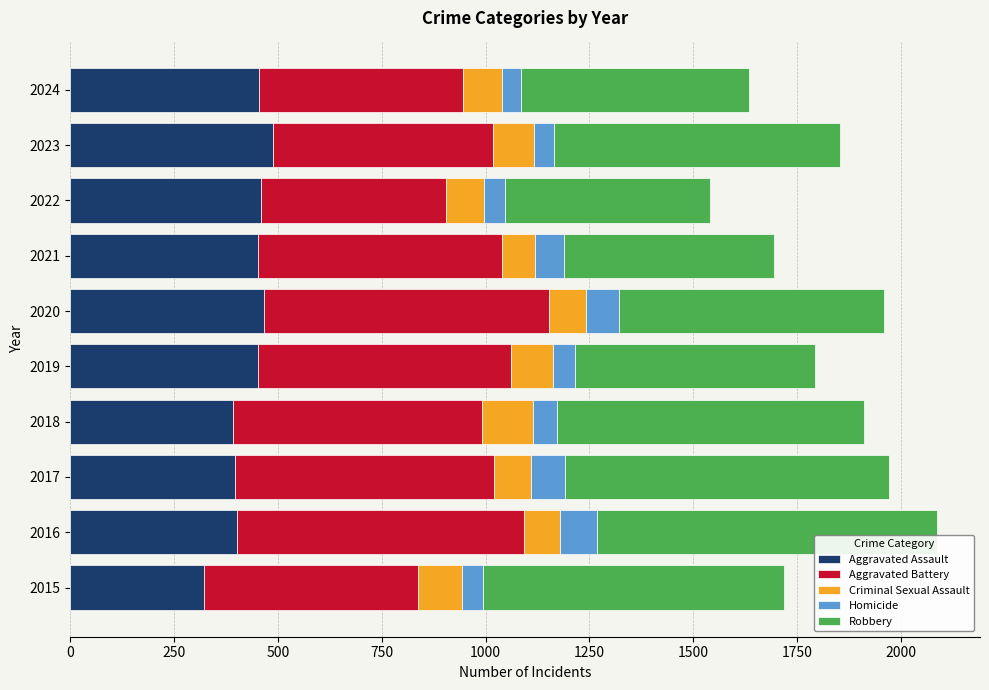

How many series are shown in this chart?

5